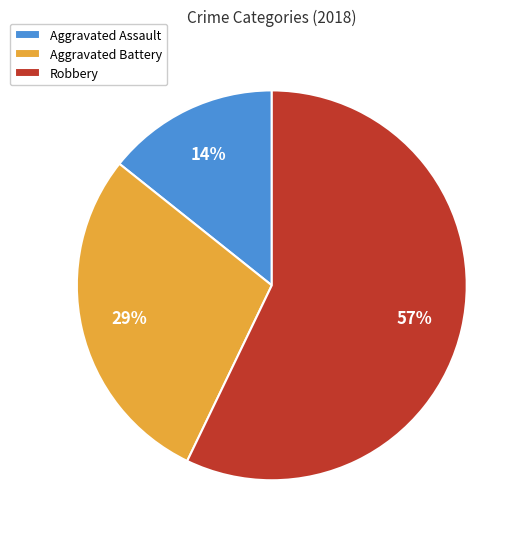

How many segments does this pie chart have?

3